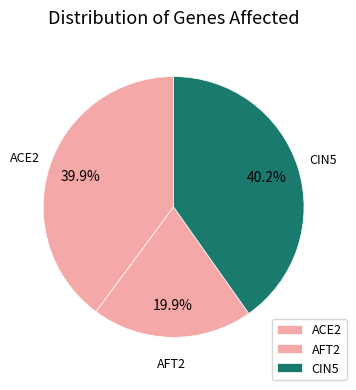

Is it true that CIN5 is 49% of the pie?

False